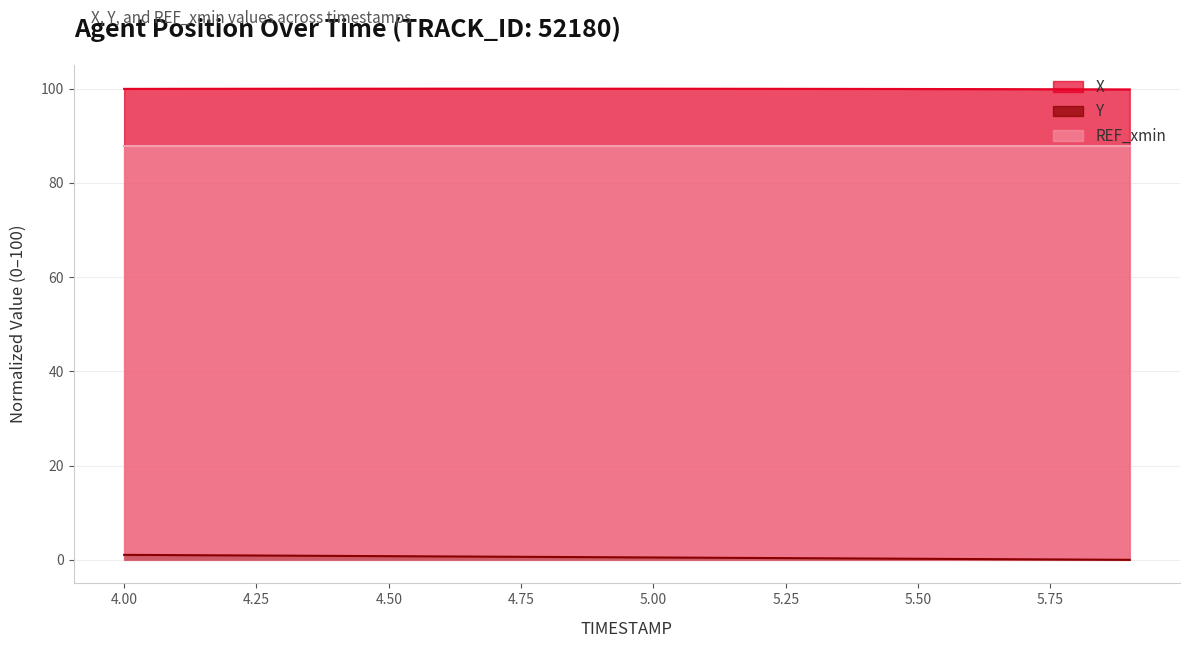

Which series changed the most between 4.2 and 5.1?

Y